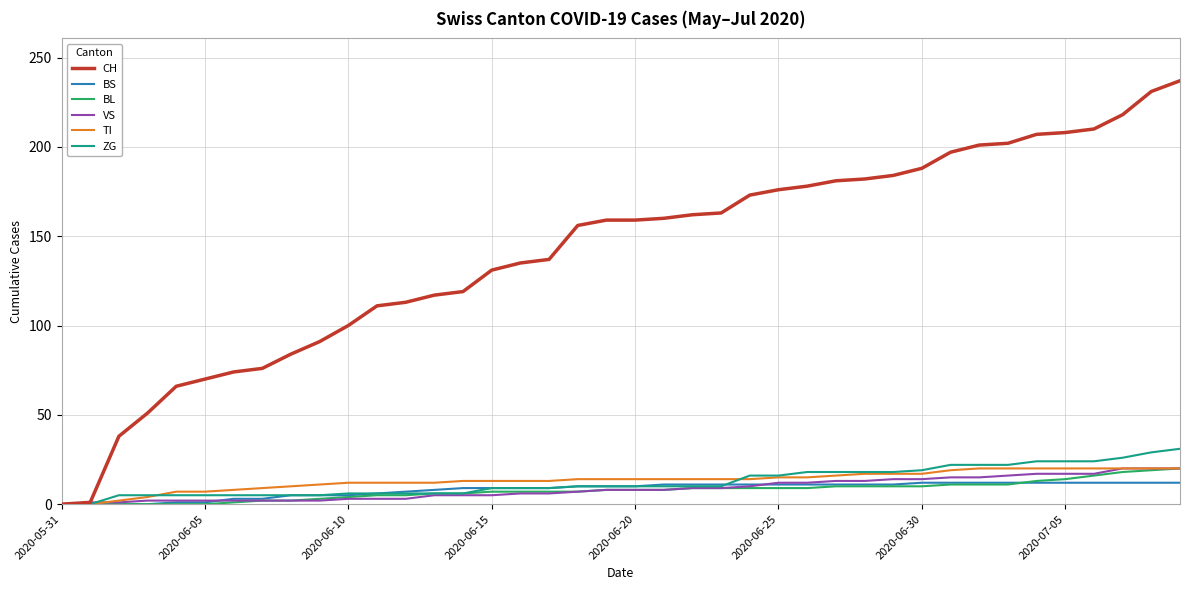

Which series has the widest spread of values?

CH